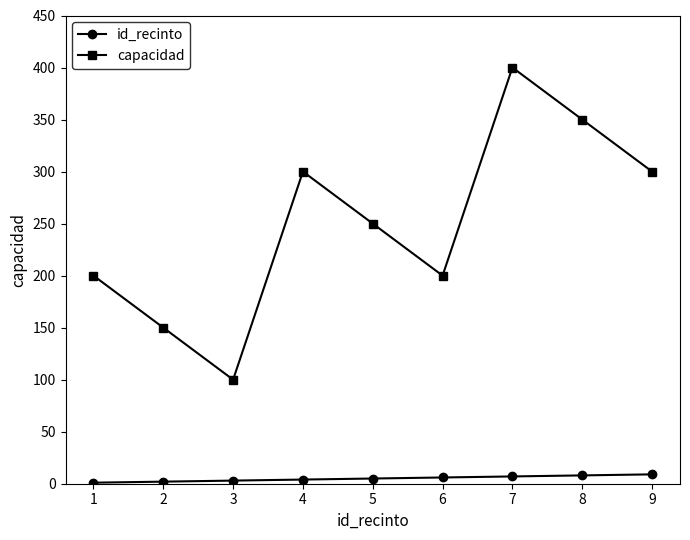

Rank the series by their average value, from lowest to highest.

id_recinto, capacidad